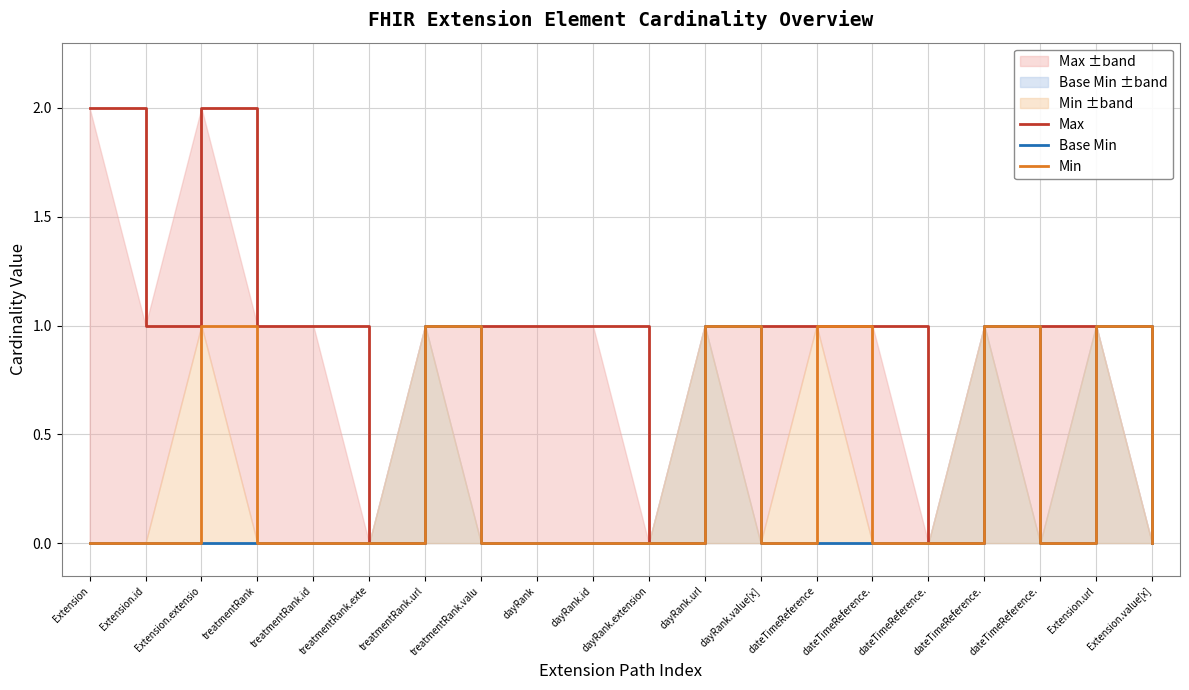

True or false: Min and Base Min intersect in this chart.

False